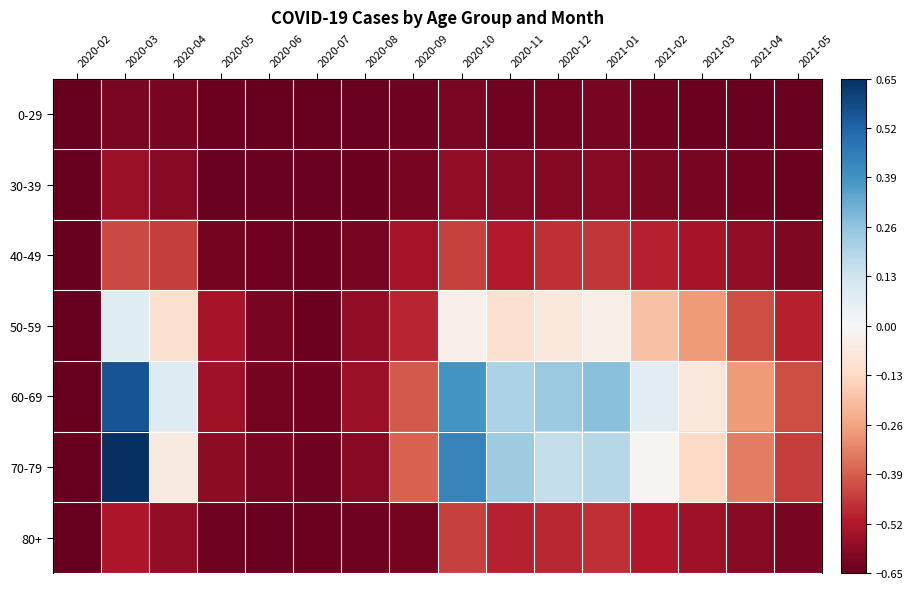

Which has a higher value, 2020-08 or 2021-01?

2021-01